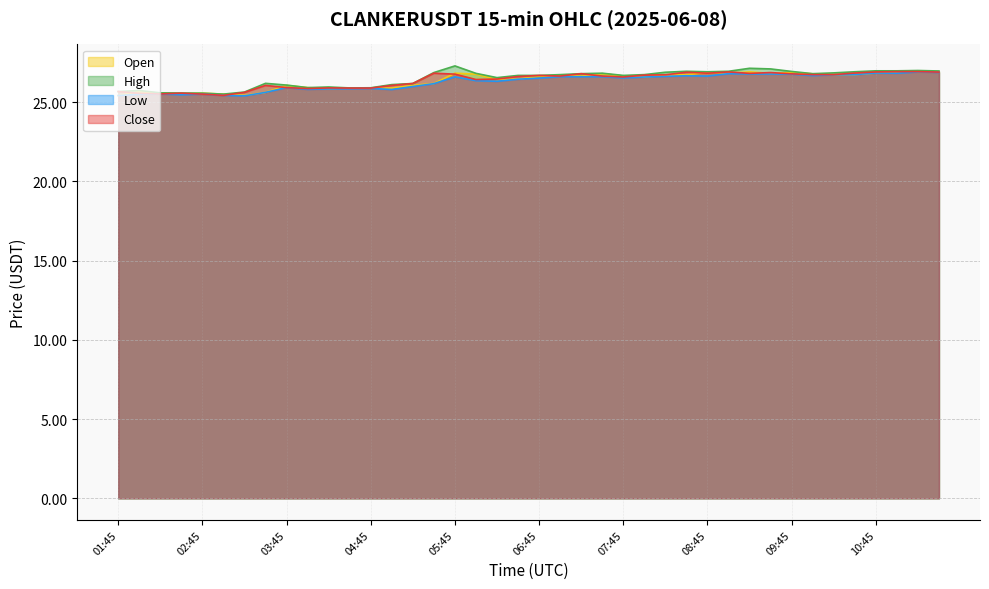

Which label corresponds to the largest value in the chart?

05:45